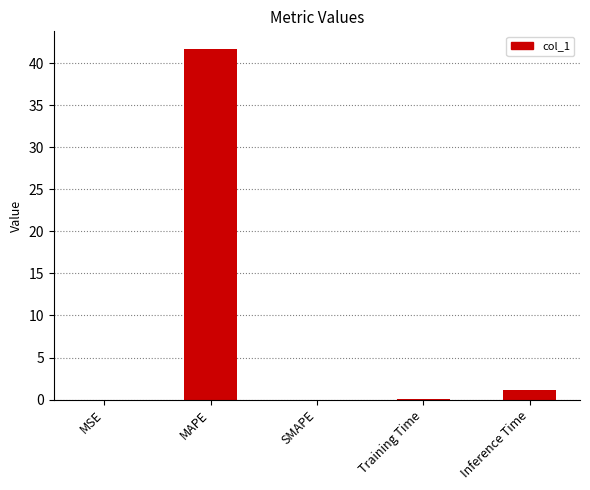

At which label is the value closest to 20?

Inference Time